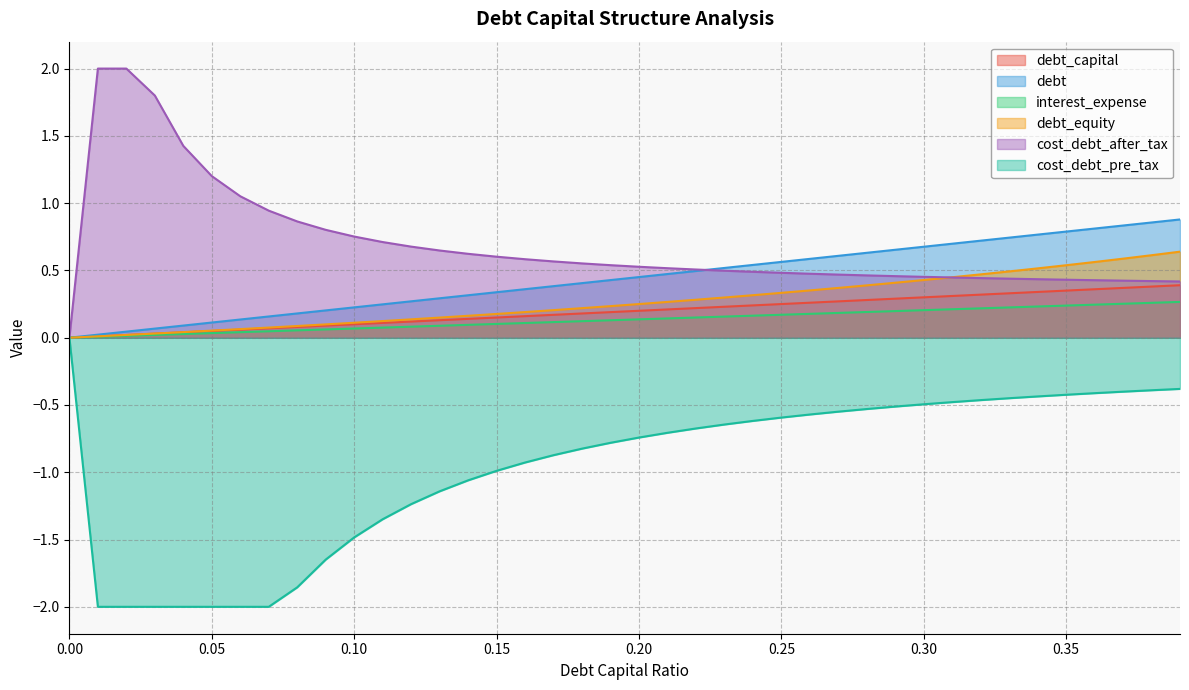

Is it true that interest_expense equals 0.3 at 0.14?

True